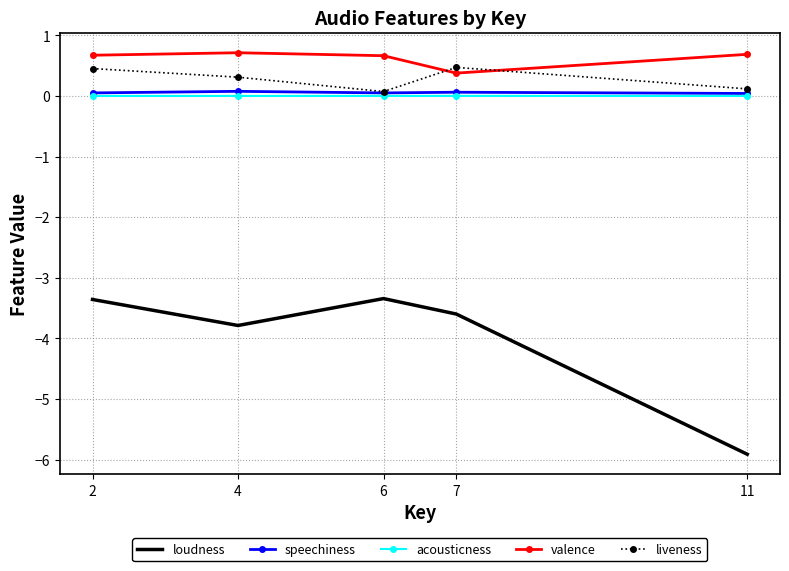

What is the difference between the maximum and minimum values in the loudness series?

2.6